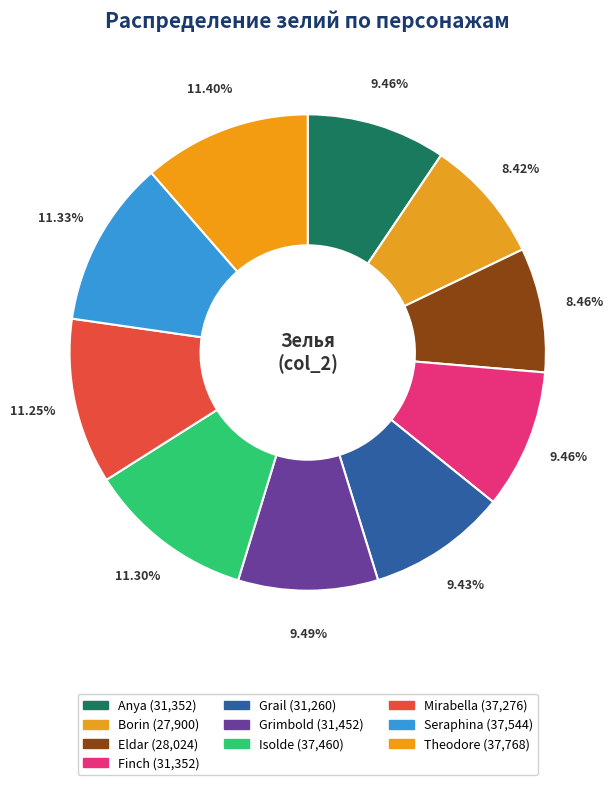

To the nearest percent, what is the combined percentage of Grimbold and Isolde?

21%